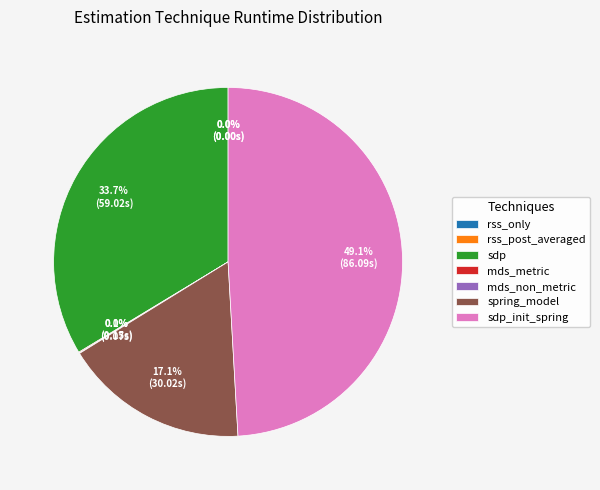

Is there a majority slice in this chart?

No